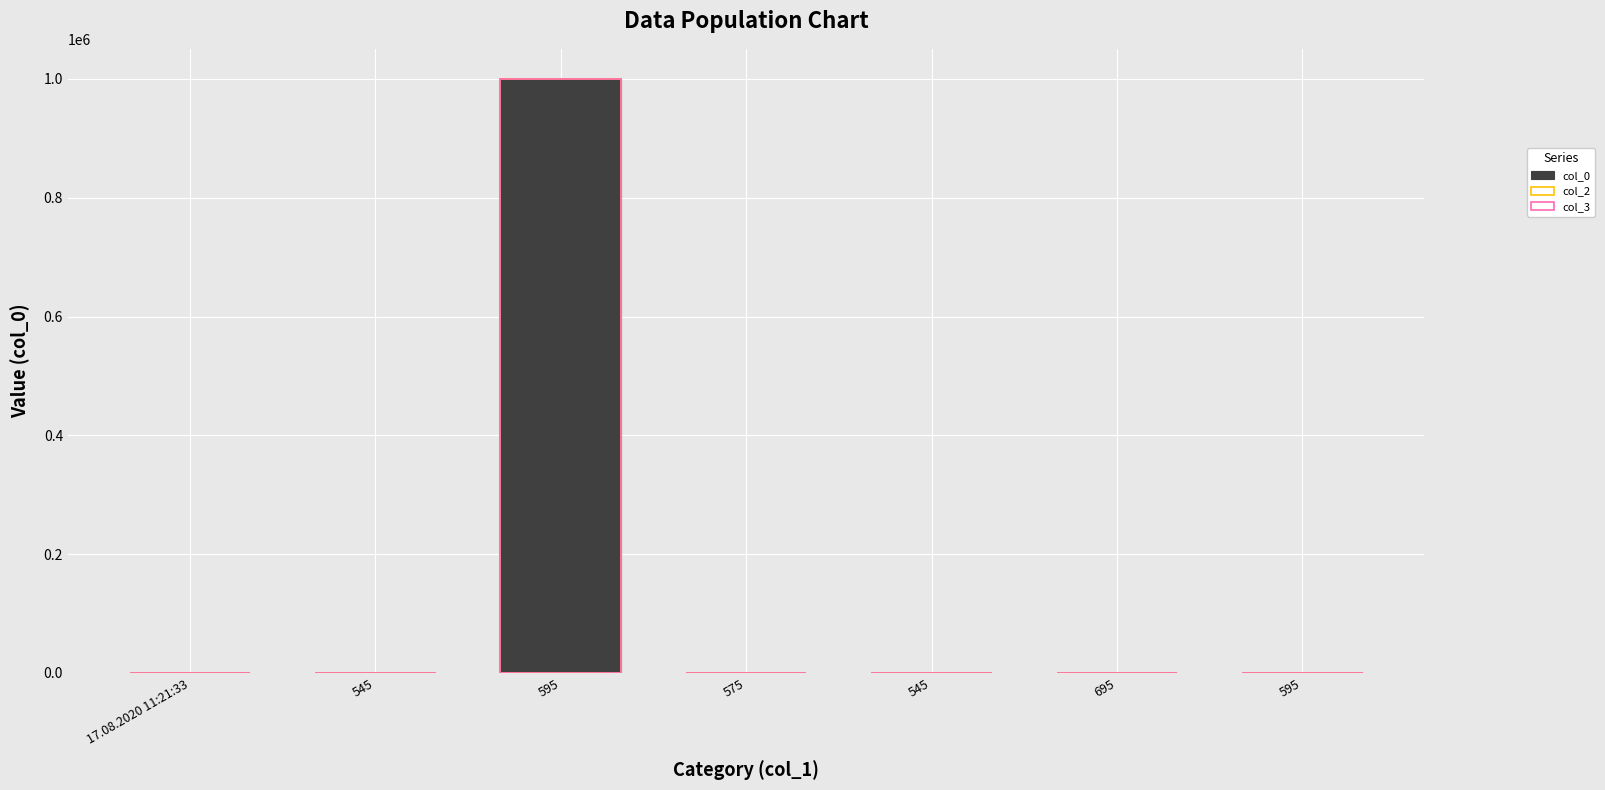

Reading left to right, list all the values displayed in this chart.

col_0: 69	22	1000697	333	23	341	17
col_2: 69	22	1000697	333	23	341	17
col_3: 69	22	1000697	333	23	341	17